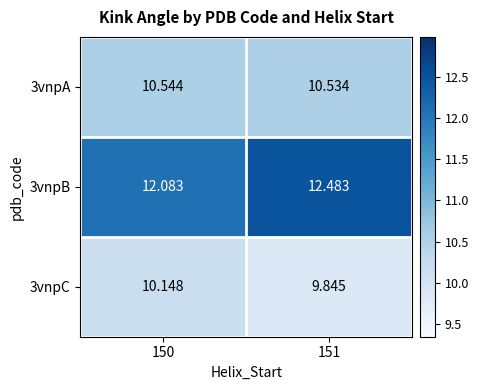

How many distinct data groups are displayed?

3